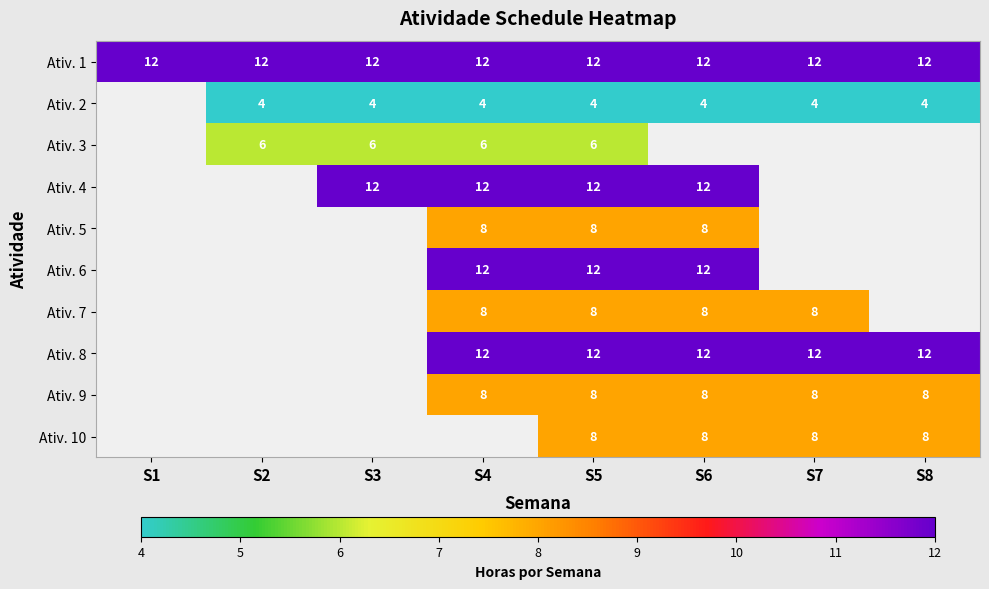

What is the total value across all series at S5?

90